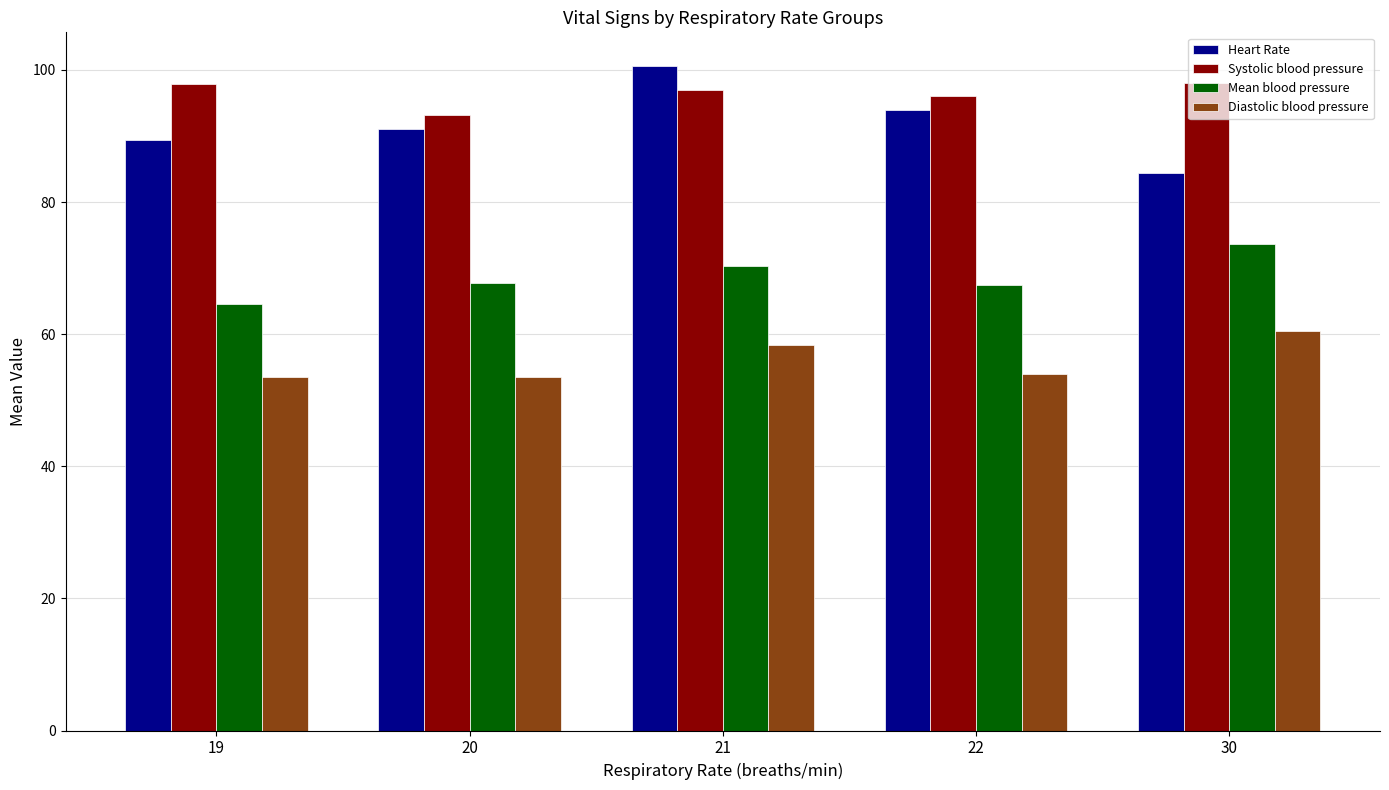

How many values in the Mean blood pressure series exceed 67?

4